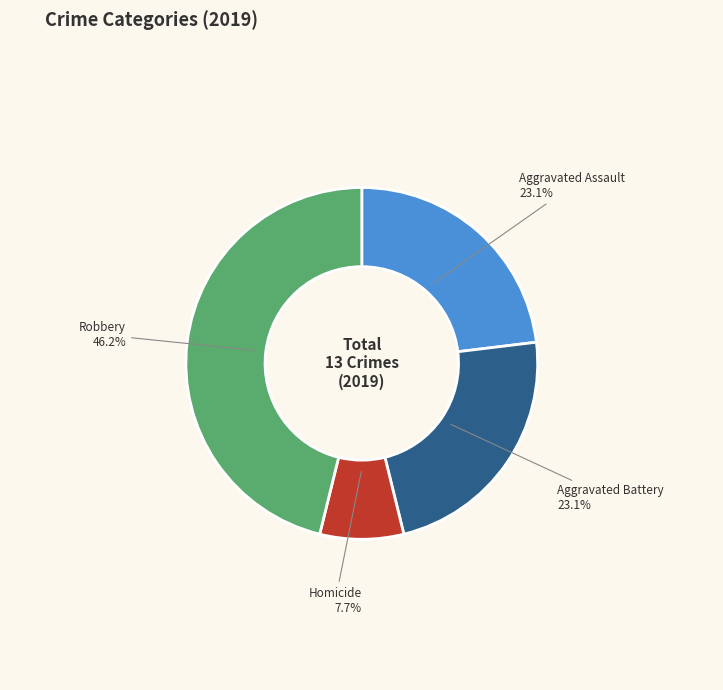

What percentage is the Aggravated Battery slice, to the nearest percent?

23%